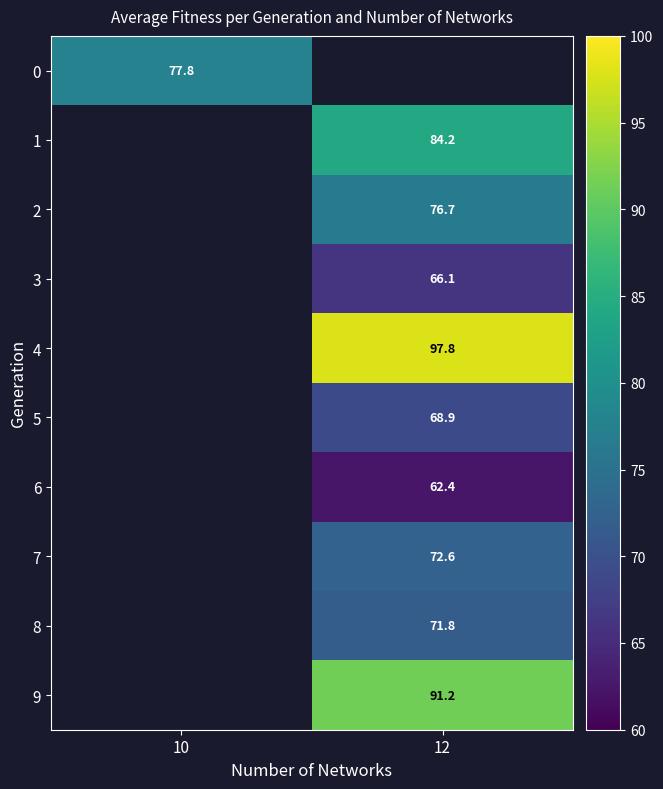

How many distinct data groups are displayed?

10